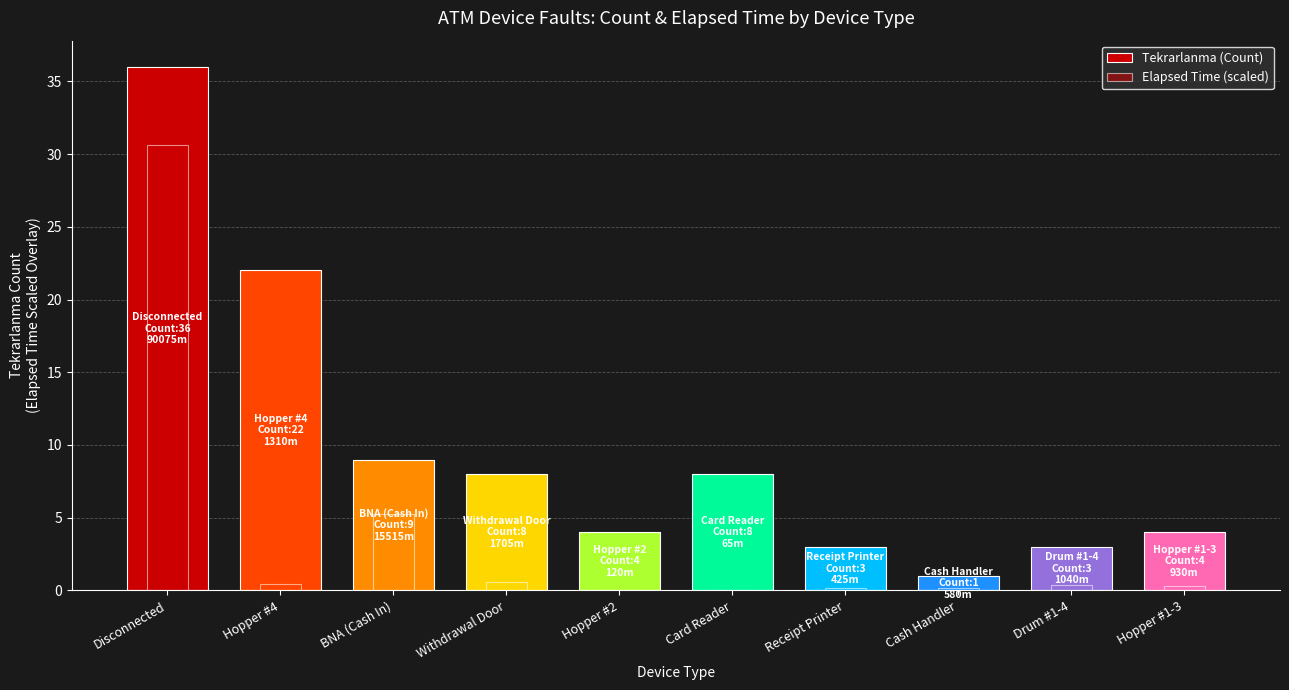

What is the label of the 1st bar from the left?

Disconnected